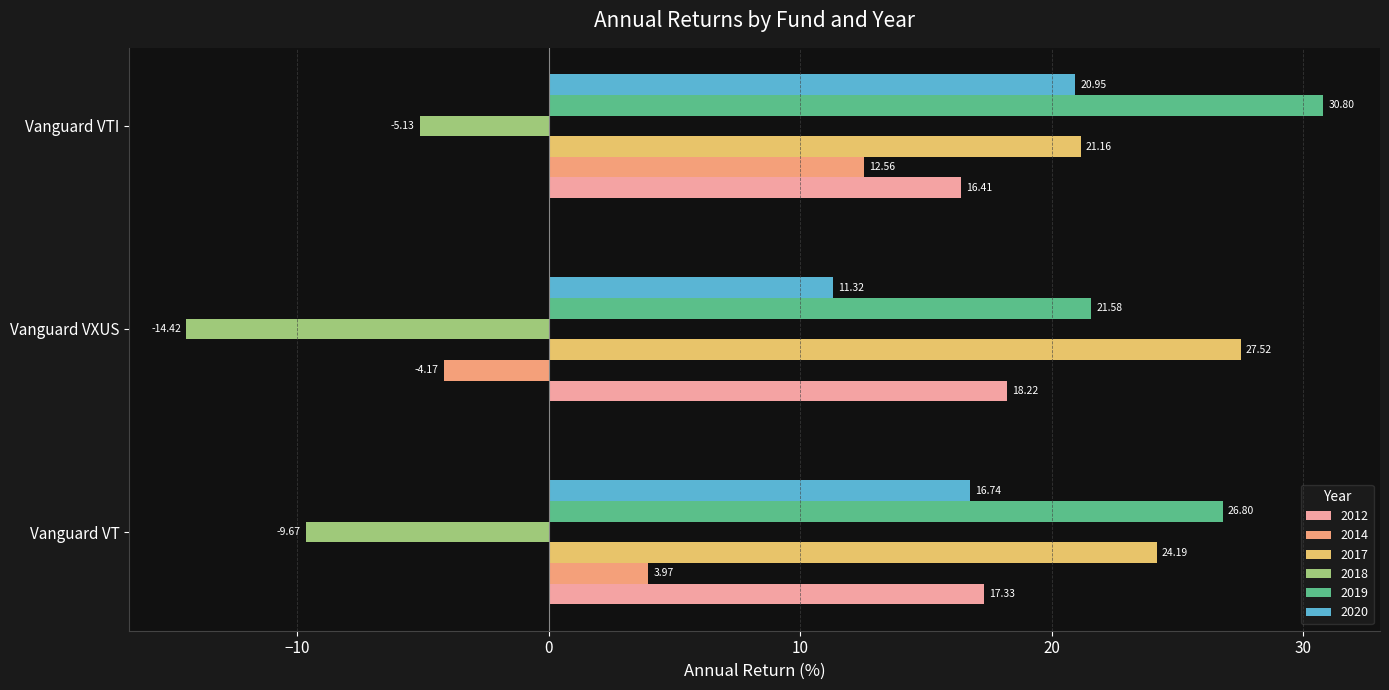

Which label corresponds to the largest value in the chart?

Vanguard VTI